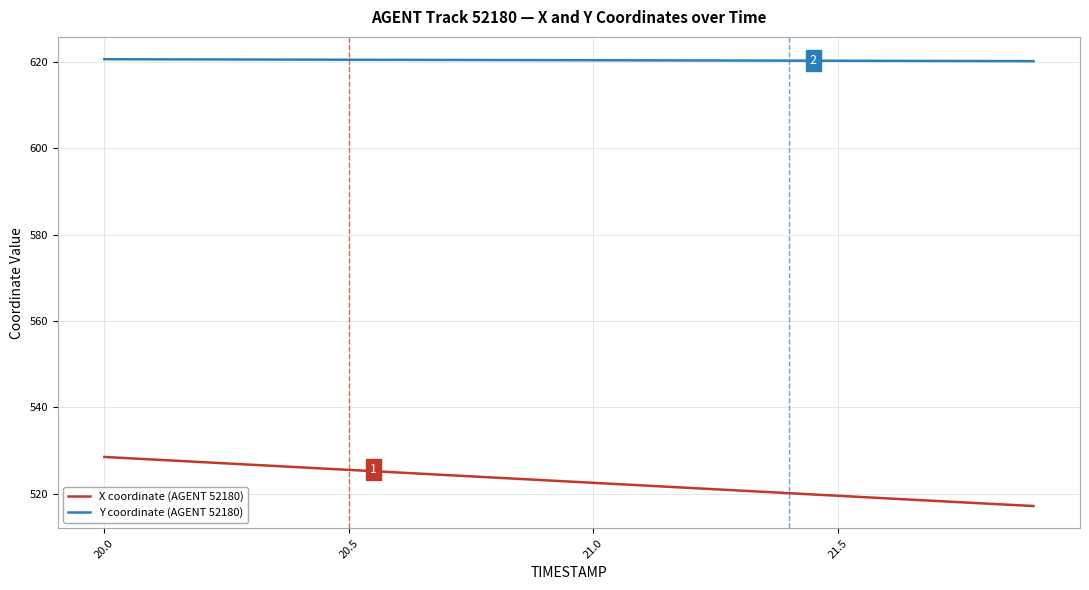

What is the greatest value displayed?

620.7